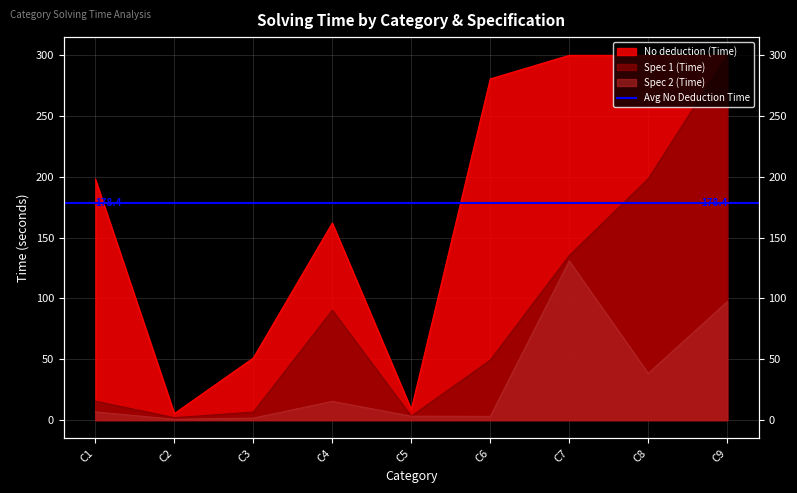

True or false: Spec 2 (Time) and No deduction (Time) intersect in this chart.

False